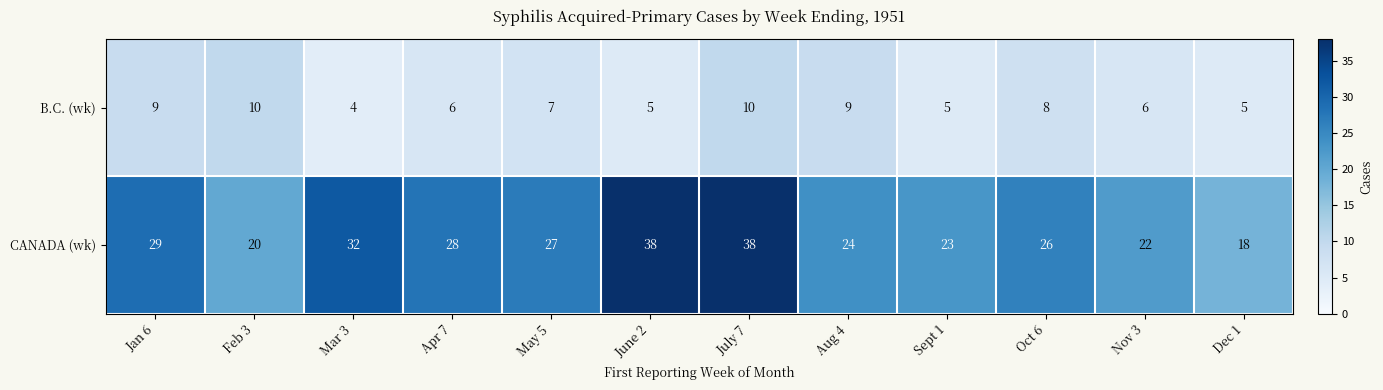

At how many categories does at least one series exceed 11?

12